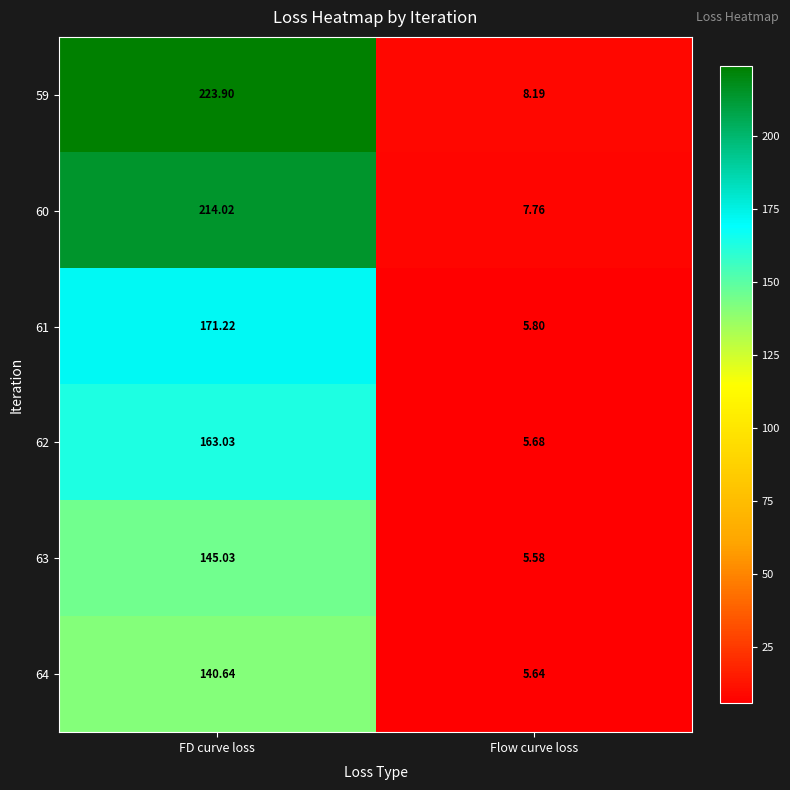

At which category is the sum across all series the highest?

FD curve loss